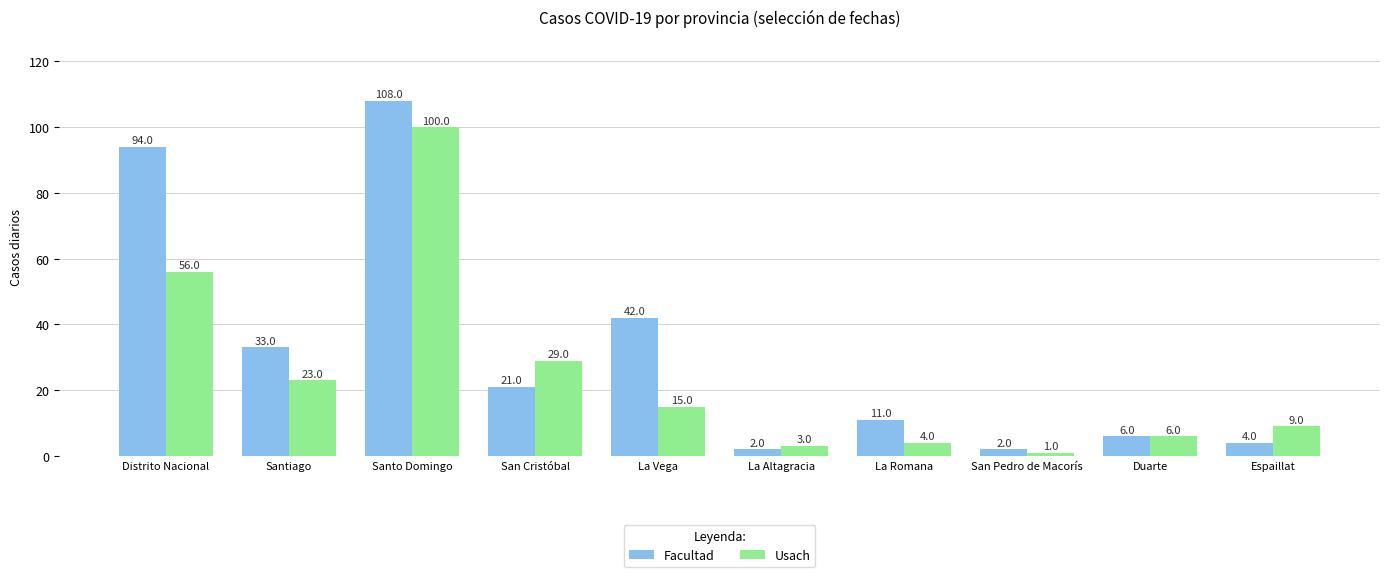

What is the difference between the maximum and minimum values in the Usach series?

99